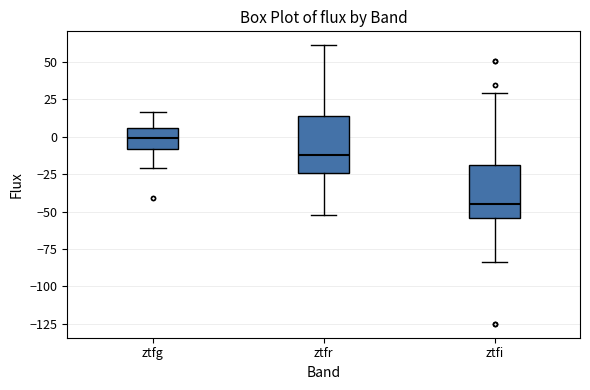

Which box has the highest median line?

ztfg